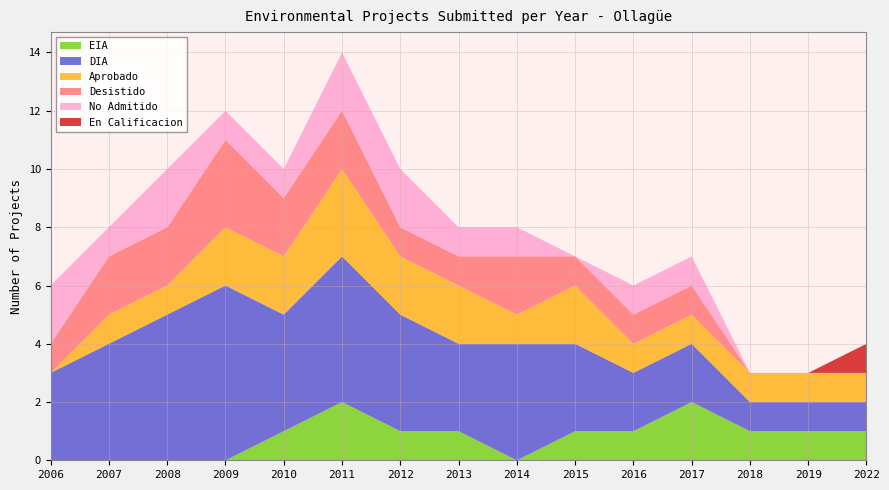

Reading right to left, extract all data points from this chart.

EIA: 1	1	1	2	1	1	0	1	1	2	1	0	0	0	0
DIA: 1	1	1	2	2	3	4	3	4	5	4	6	5	4	3
Aprobado: 1	1	1	1	1	2	1	2	2	3	2	2	1	1	0
Desistido: 0	0	0	1	1	1	2	1	1	2	2	3	2	2	1
No Admitido: 0	0	0	1	1	0	1	1	2	2	1	1	2	1	2
En Calificacion: 1	0	0	0	0	0	0	0	0	0	0	0	0	0	0